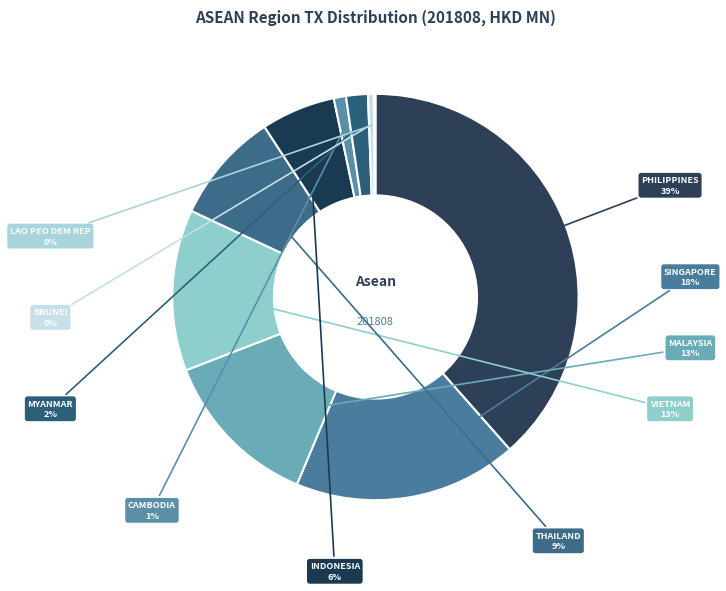

Which has a higher value, CAMBODIA or MALAYSIA?

MALAYSIA